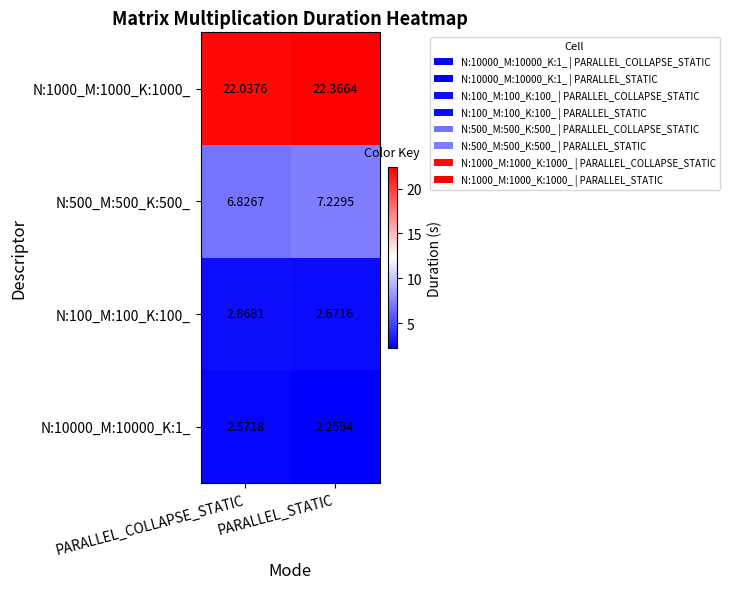

At which label is N:100_M:100_K:100_ closest to 2?

PARALLEL_STATIC